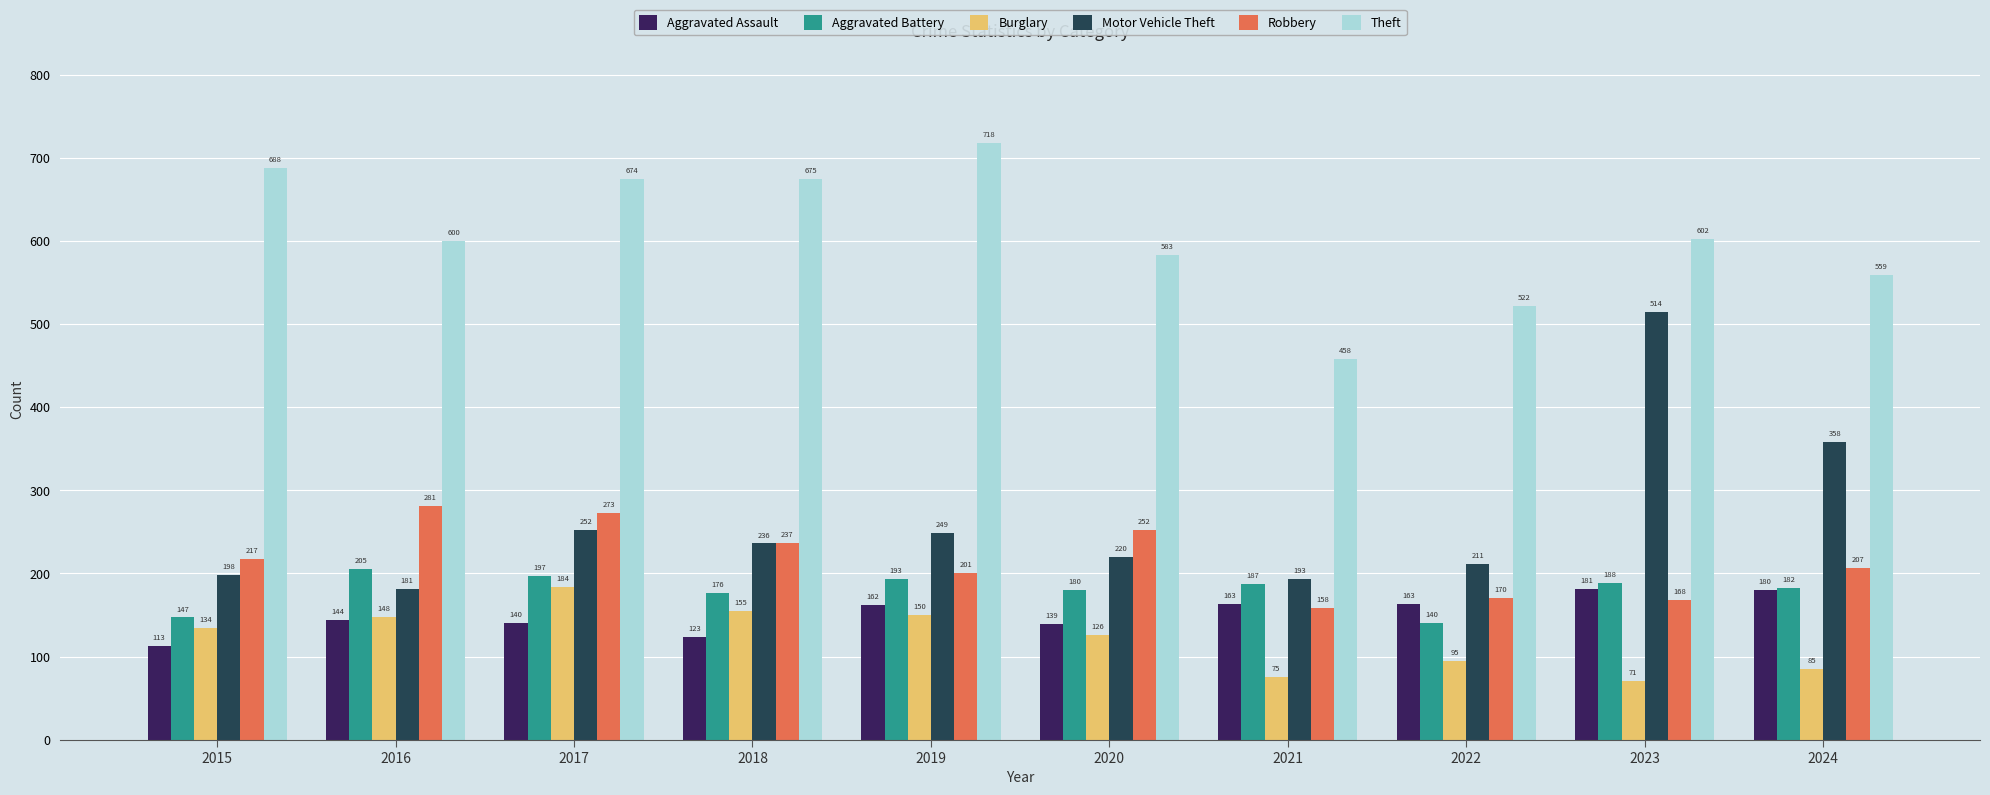

Which series has the widest spread of values?

Motor Vehicle Theft